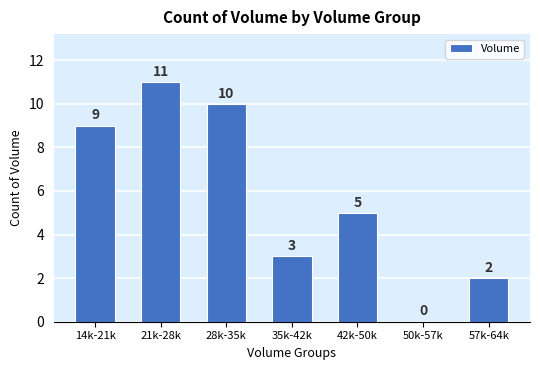

Reading left to right, list all the values displayed in this chart.

14k-21k=9	21k-28k=11	28k-35k=10	35k-42k=3	42k-50k=5	50k-57k=0	57k-64k=2